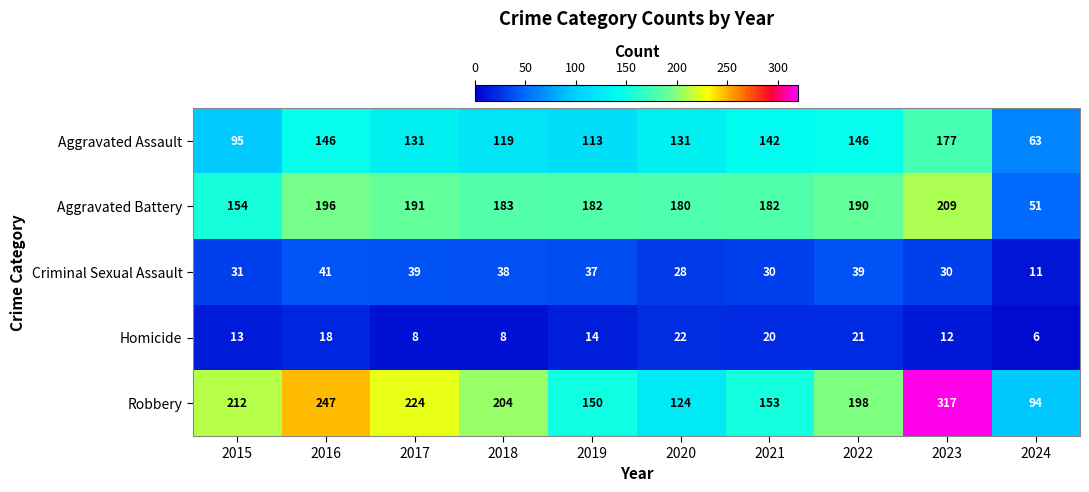

Which series has the largest total across all categories?

Robbery